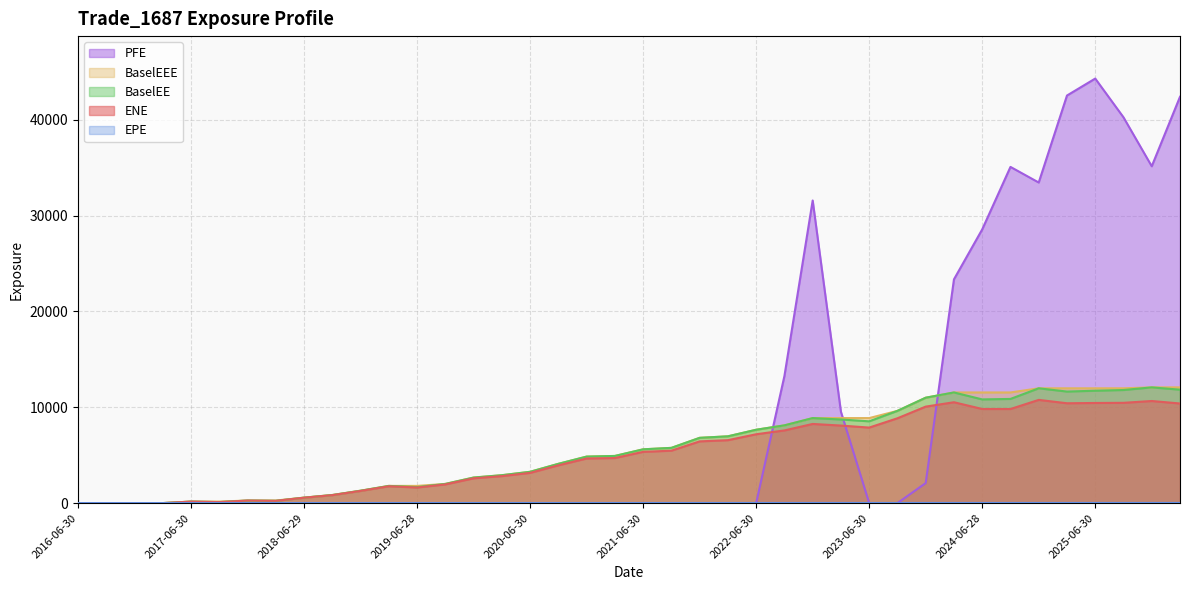

What is the total value across all series at 2021-06-30?

16574.3